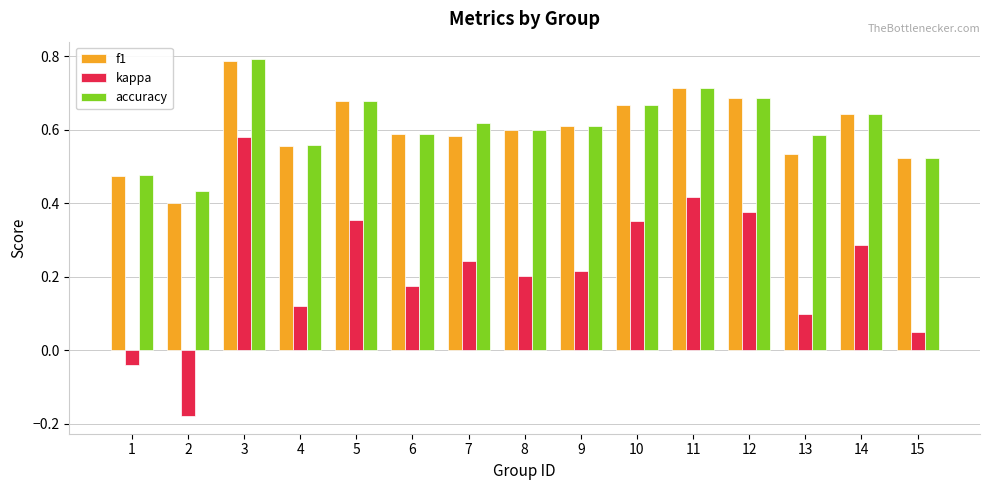

Is the value of kappa at 10 greater than the value of f1 at 12?

No